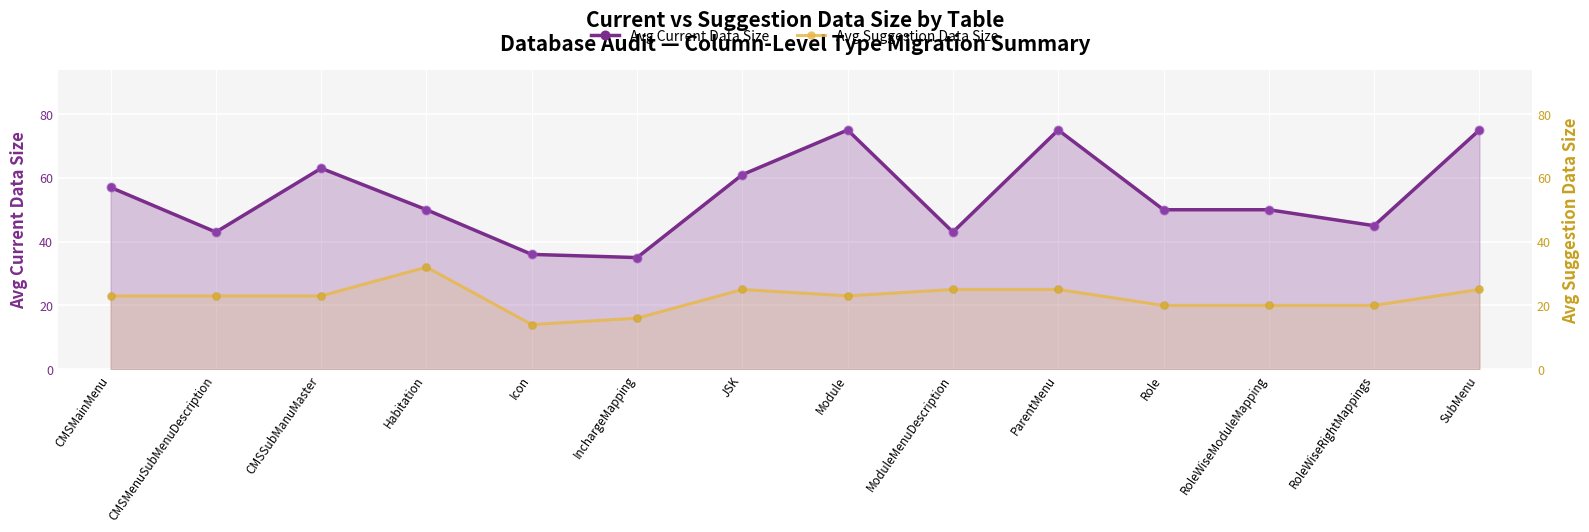

Which series contains the highest Y value?

Avg Current Data Size